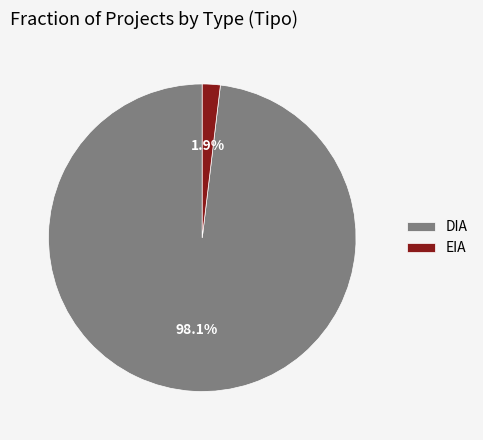

To the nearest percent, what percentage of the pie is DIA?

98%